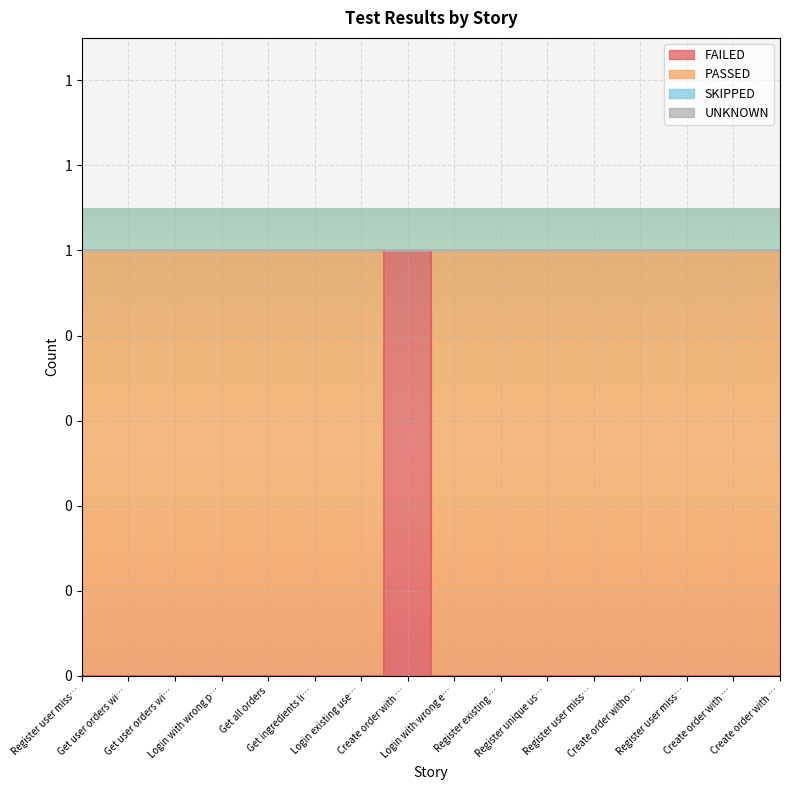

Read the PASSED value at Create order without auth.

1